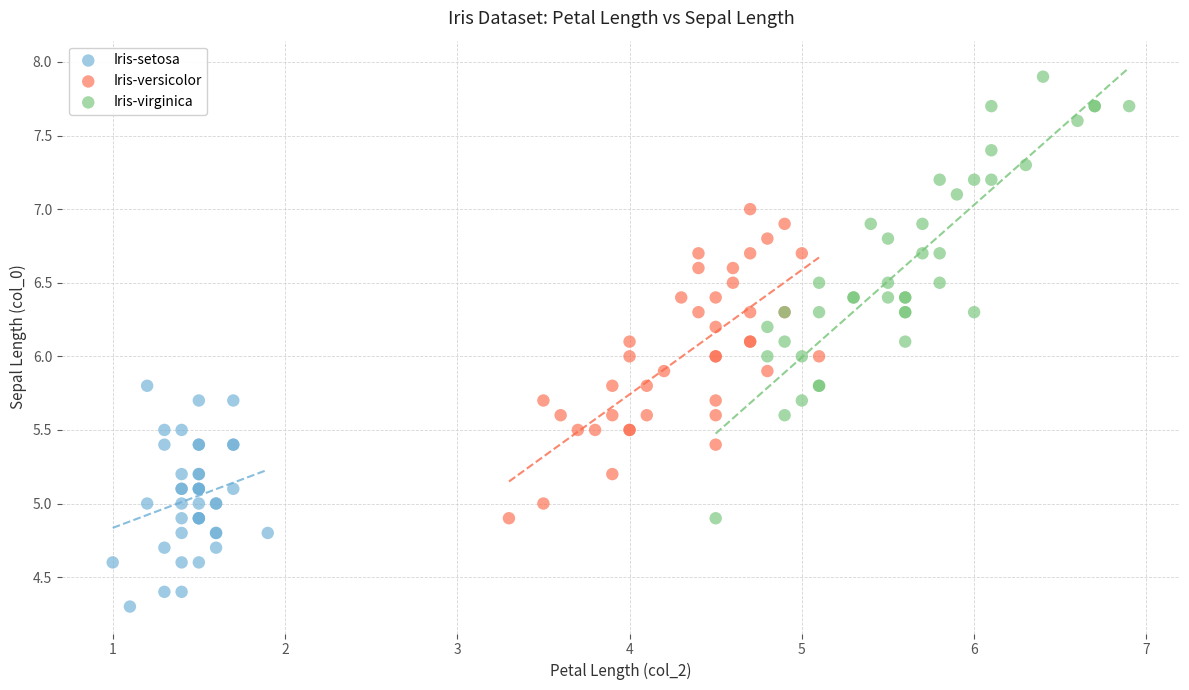

What are all the series names shown in the legend?

Iris-setosa, Iris-versicolor, Iris-virginica